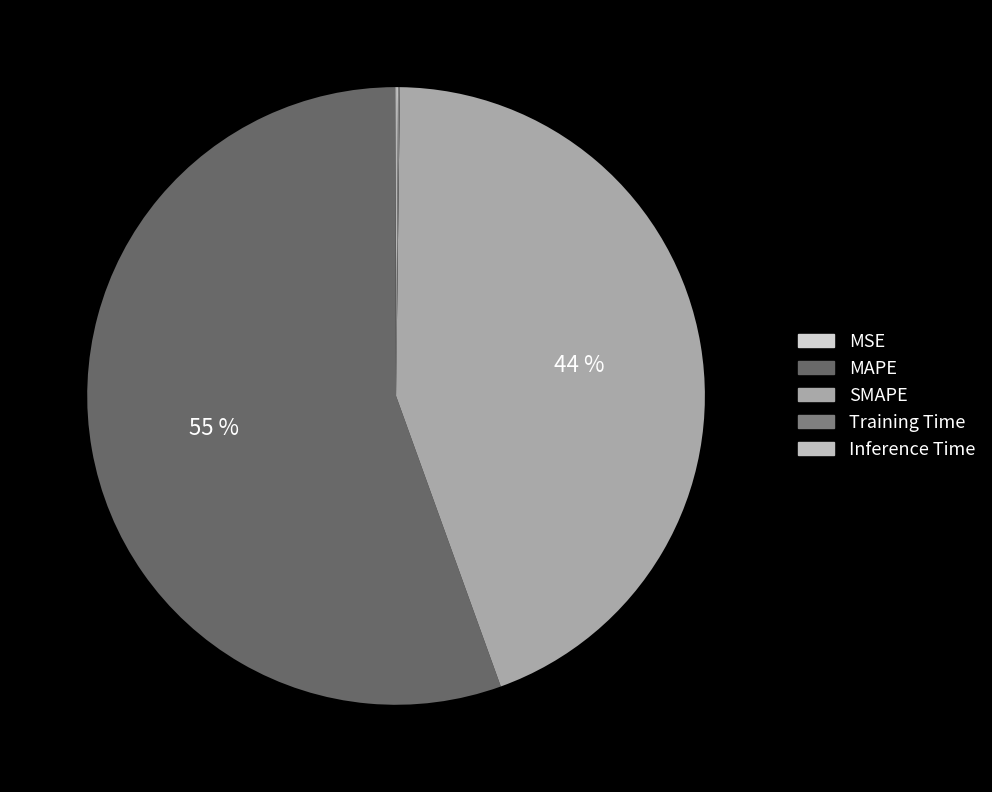

Which category has the smallest portion of the pie?

MSE